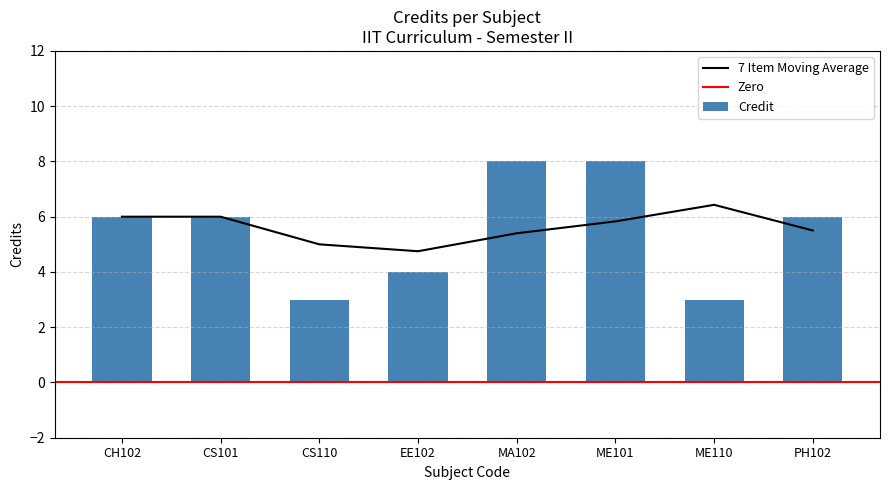

The Credit series shows 3 at CH102. True or false?

False